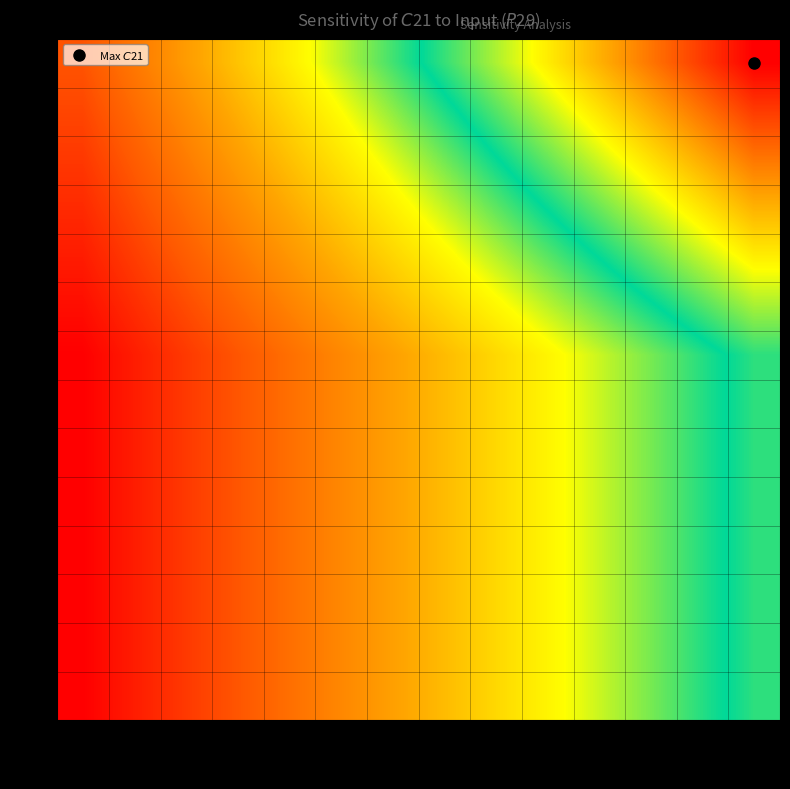

Count the number of data series in this chart.

14